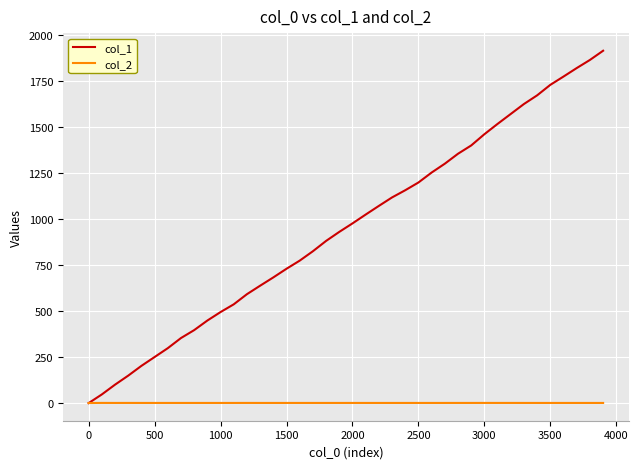

Which series has the largest total across all categories?

col_1